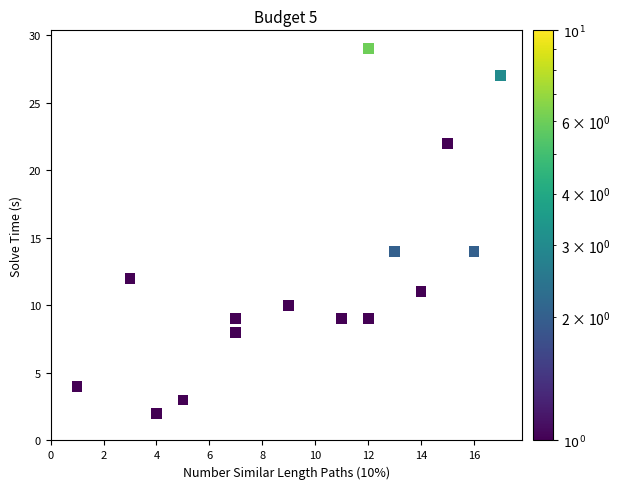

What is the range of Y values (max minus min)?

27